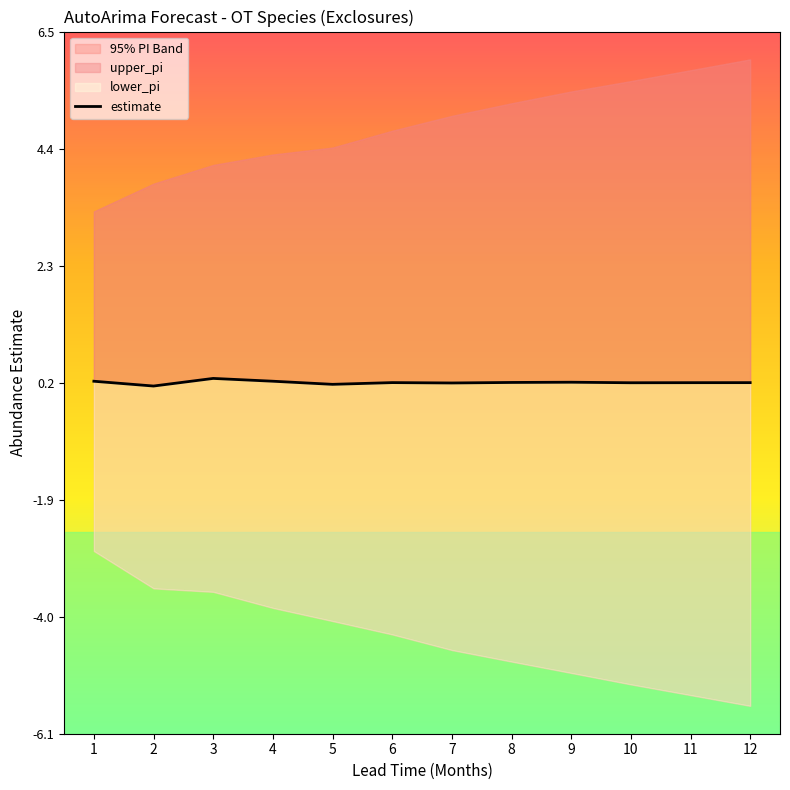

Is it true that the value at 1 is 0.1?

False